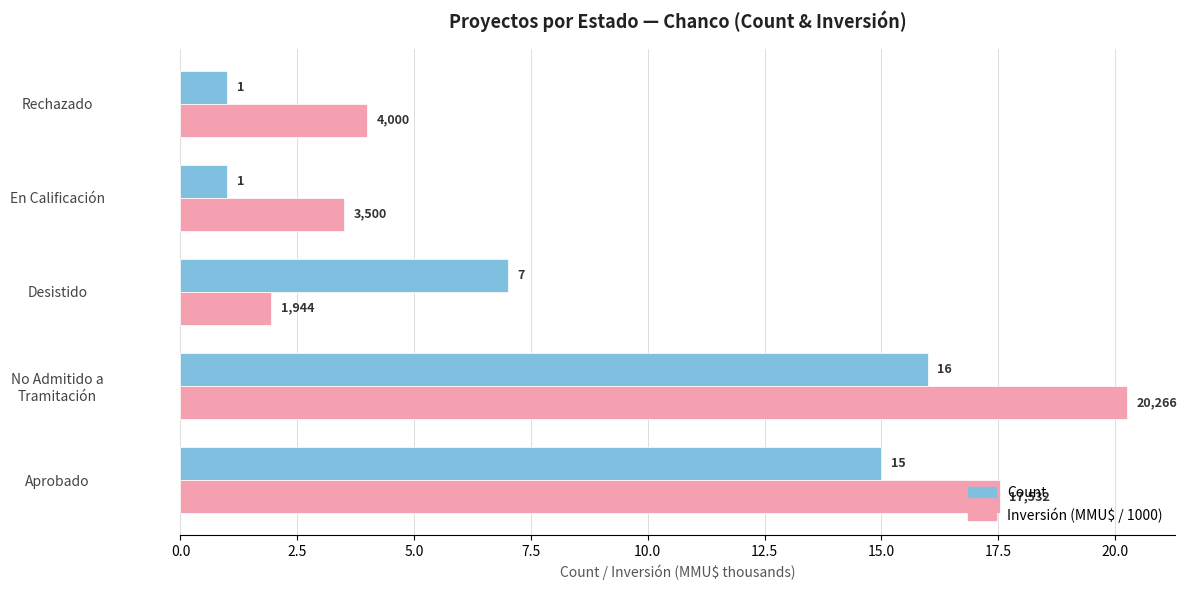

What is the maximum value shown in the chart?

20.3